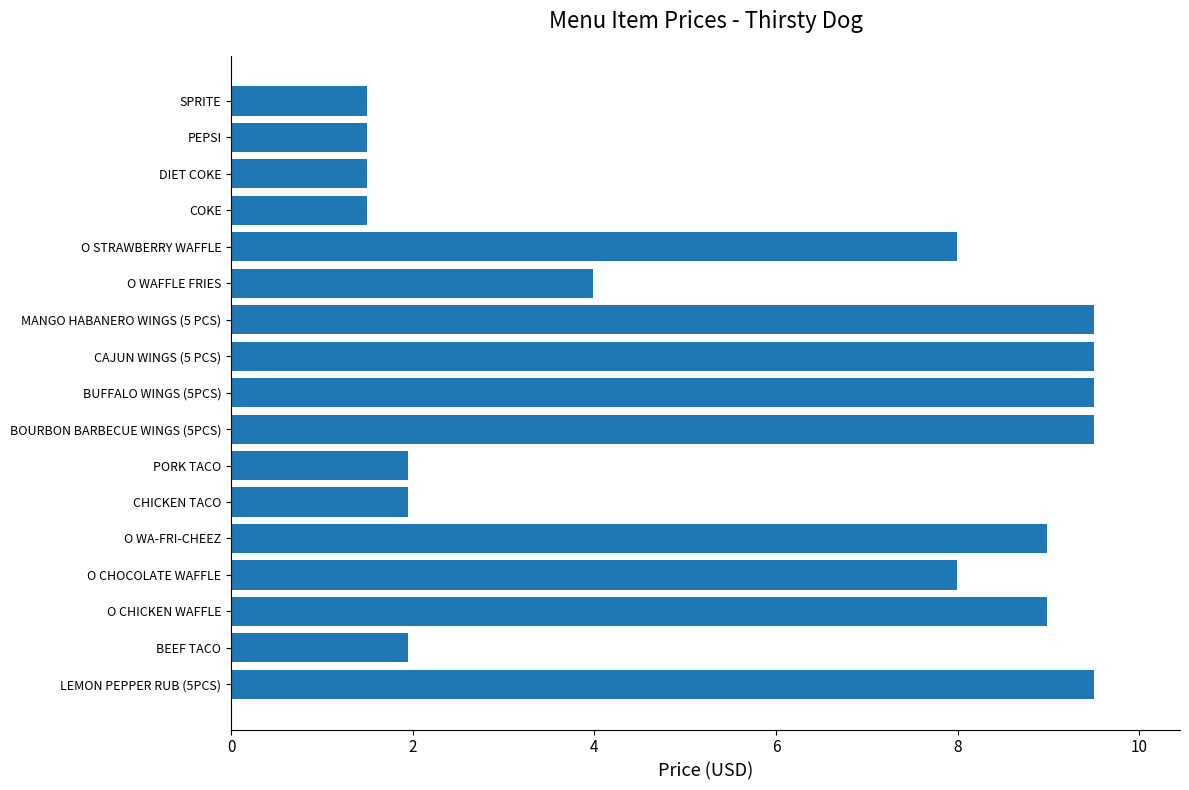

What is the sum of all values?

97.3